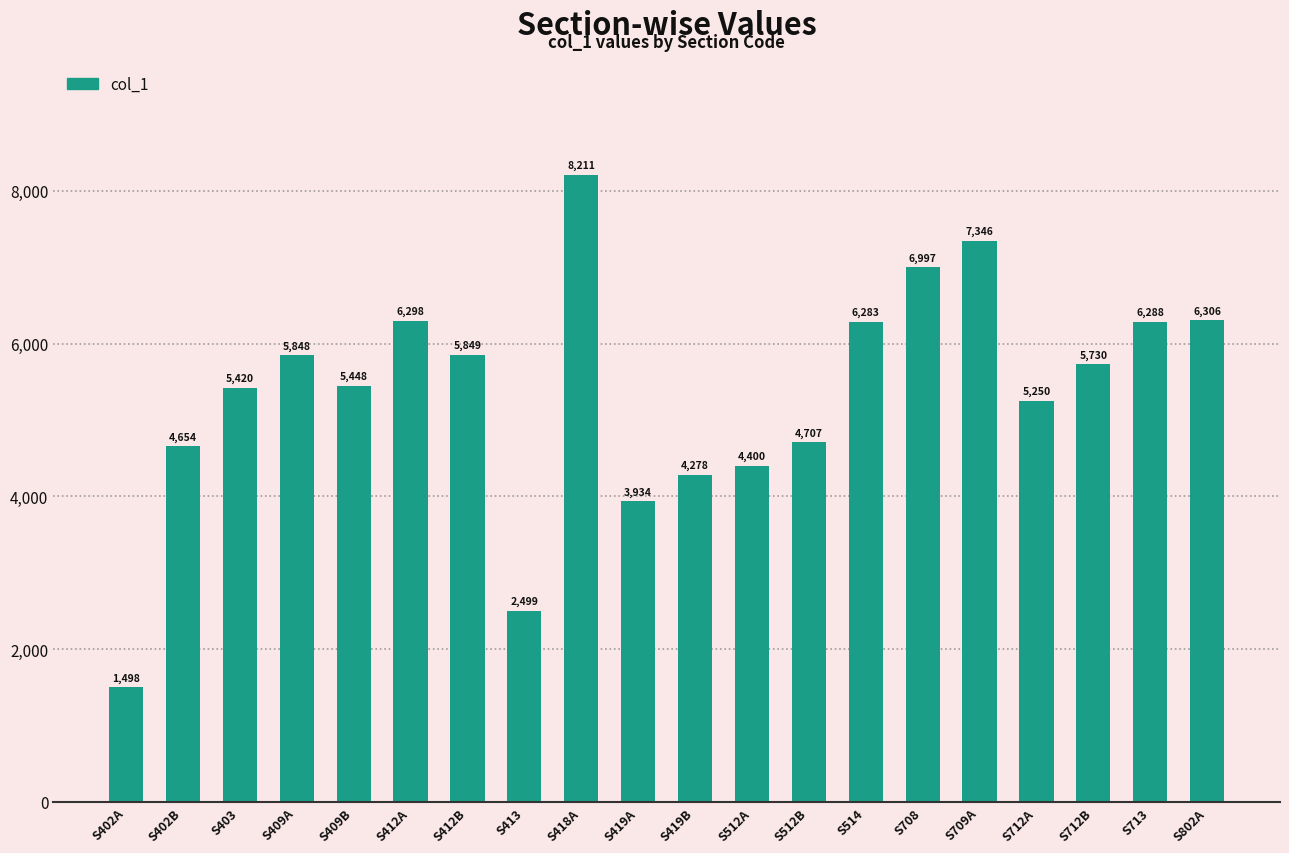

Which label corresponds to the smallest value in the chart?

S402A